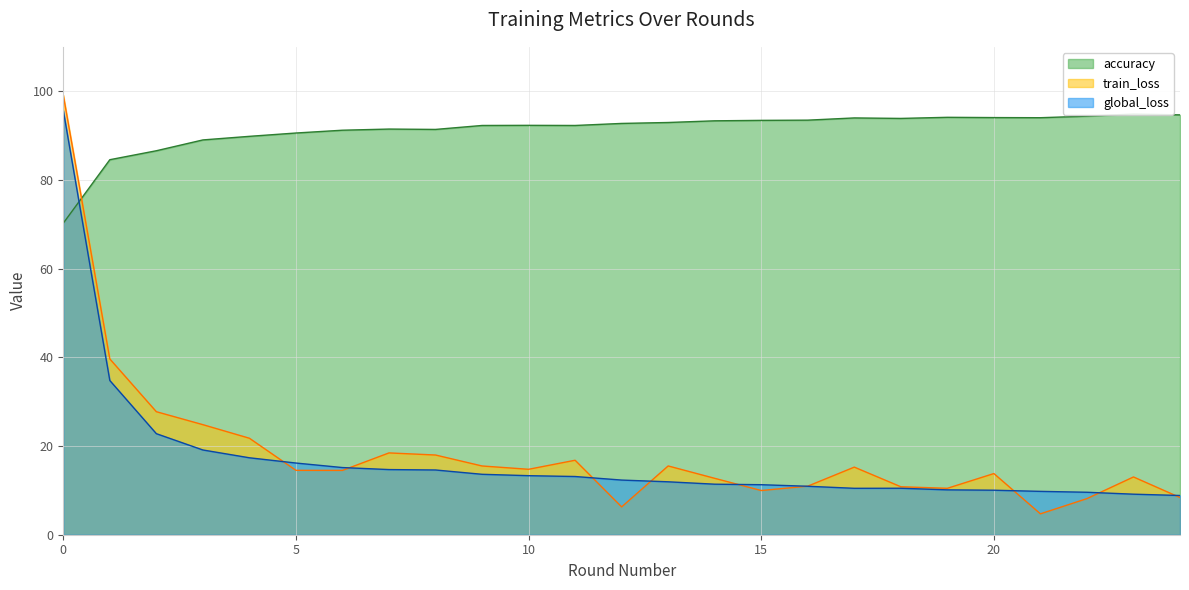

Reading left to right, transcribe all the data shown in this chart.

train_loss: 0=99.1	1=39.6	2=27.7	3=24.8	4=21.8	5=14.5	6=14.5	7=18.4	8=18.0	9=15.5	10=14.8	11=16.8	12=6.3	13=15.5	14=12.7	15=10.0	16=11.0	17=15.2	18=10.8	19=10.5	20=13.8	21=4.7	22=8.1	23=13.0	24=8.4
global_loss: 0=95.7	1=34.8	2=22.8	3=19.1	4=17.3	5=16.2	6=15.1	7=14.7	8=14.6	9=13.6	10=13.3	11=13.1	12=12.3	13=11.9	14=11.4	15=11.3	16=10.9	17=10.5	18=10.5	19=10.1	20=10.0	21=9.8	22=9.6	23=9.1	24=8.8
accuracy: 0=70.2	1=84.5	2=86.6	3=89.0	4=89.8	5=90.6	6=91.2	7=91.5	8=91.4	9=92.3	10=92.3	11=92.3	12=92.7	13=92.9	14=93.3	15=93.4	16=93.5	17=94.0	18=93.9	19=94.1	20=94.0	21=94.0	22=94.4	23=94.8	24=94.7